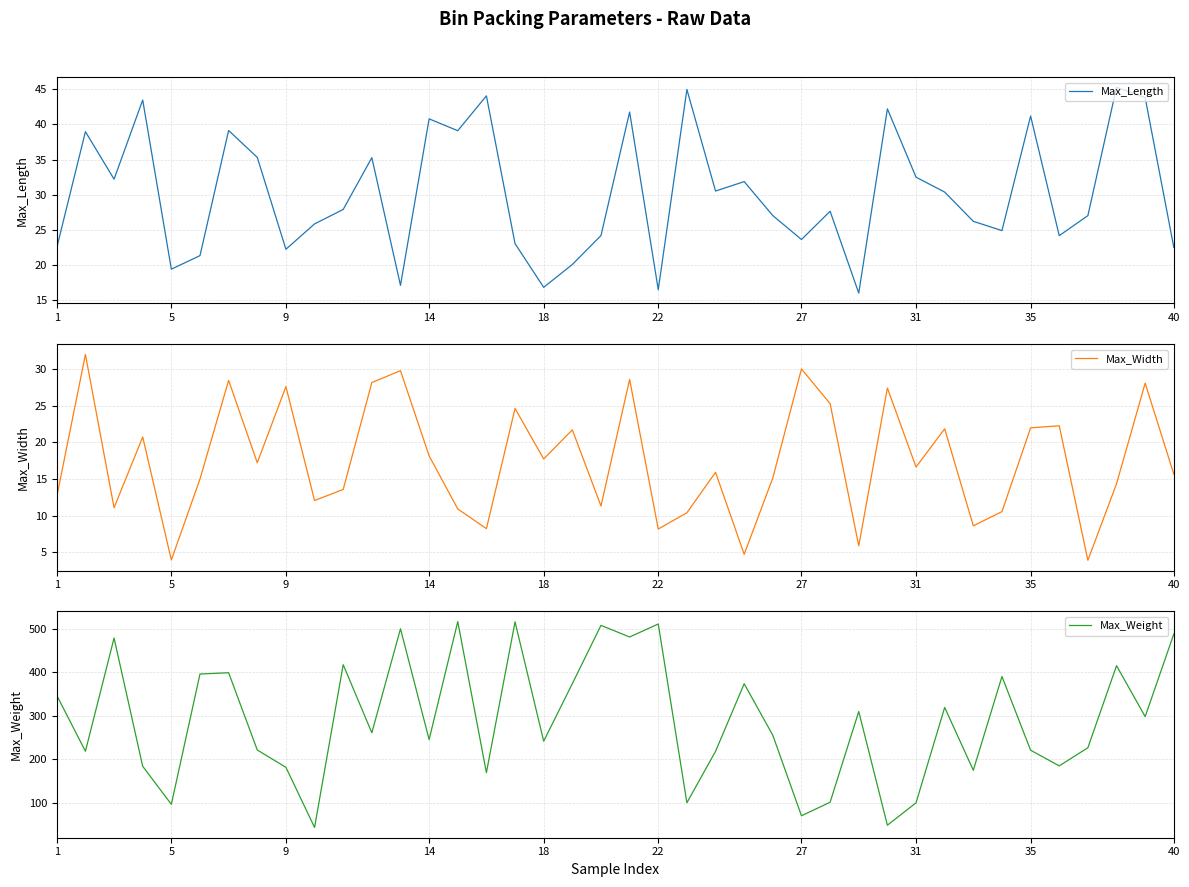

In Max_Length, how many points are higher than both neighbors (excluding endpoints)?

13